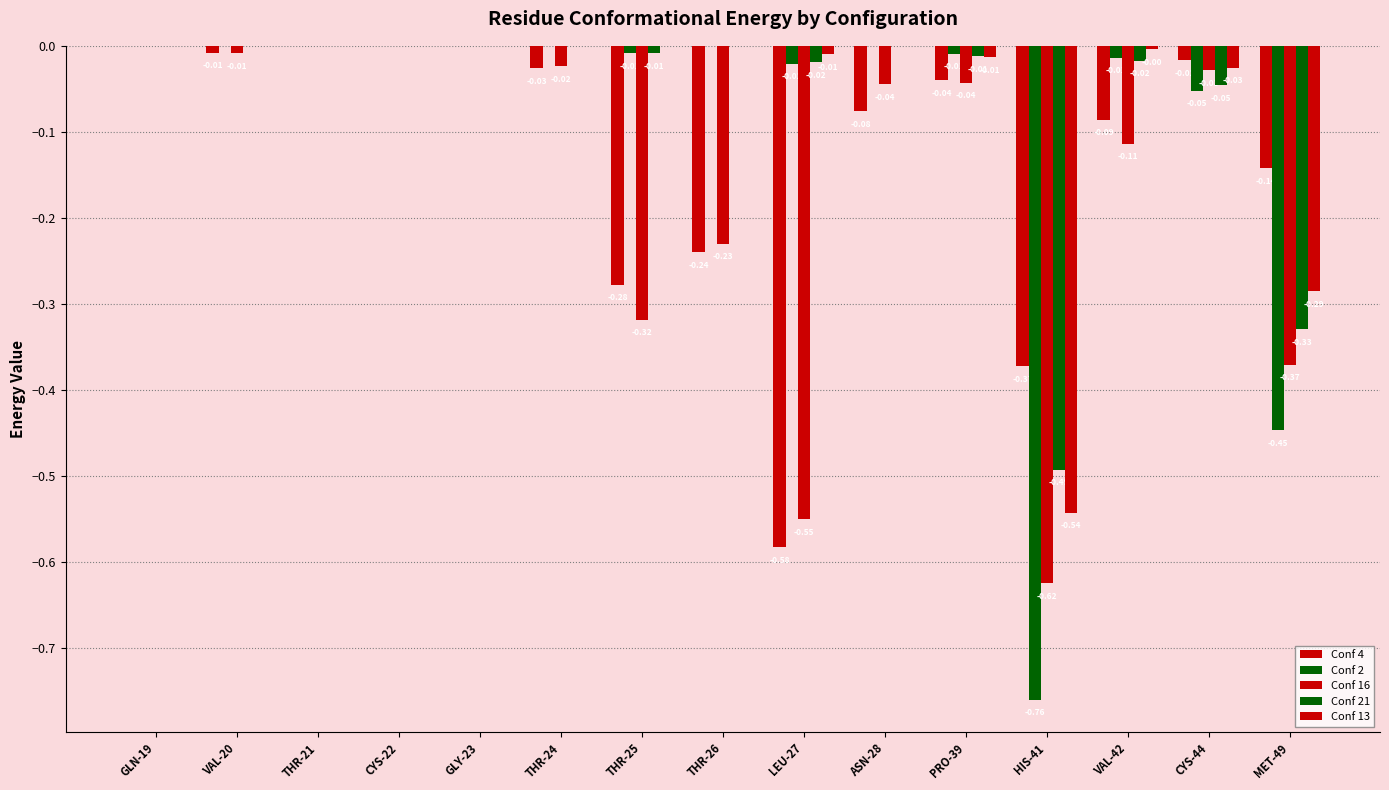

Reading left to right, transcribe all the data shown in this chart.

Conf 4: 0.0	-0.0	0.0	0.0	0.0	-0.0	-0.3	-0.2	-0.6	-0.1	-0.0	-0.4	-0.1	-0.0	-0.1
Conf 2: 0.0	0.0	0.0	0.0	0.0	0.0	-0.0	0.0	-0.0	0.0	-0.0	-0.8	-0.0	-0.1	-0.4
Conf 16: 0.0	-0.0	0.0	0.0	0.0	-0.0	-0.3	-0.2	-0.6	-0.0	-0.0	-0.6	-0.1	-0.0	-0.4
Conf 21: 0.0	0.0	0.0	0.0	0.0	0.0	-0.0	0.0	-0.0	0.0	-0.0	-0.5	-0.0	-0.0	-0.3
Conf 13: 0.0	0.0	0.0	0.0	0.0	0.0	0.0	0.0	-0.0	0.0	-0.0	-0.5	-0.0	-0.0	-0.3